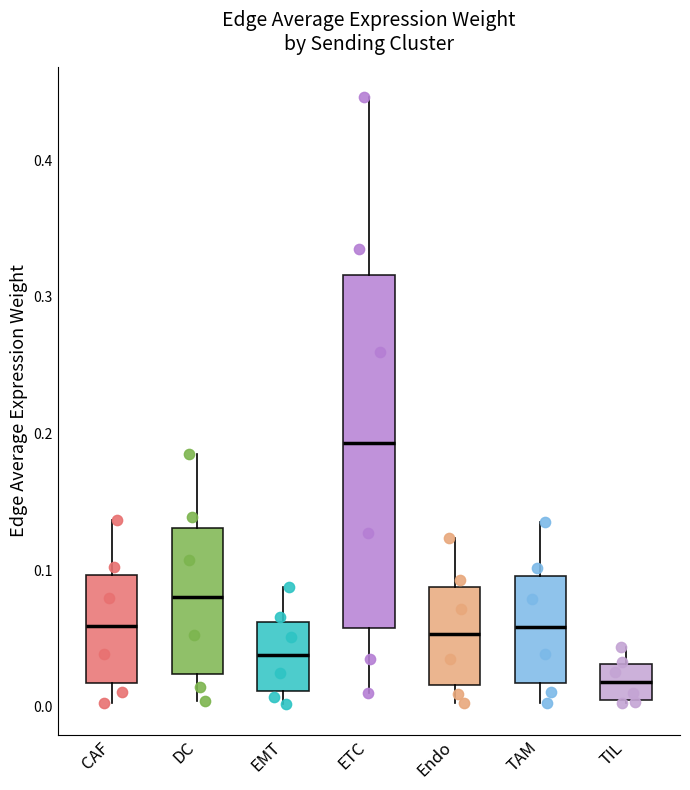

Reading left to right, transcribe this box plot: for each box, give where its median line is, the range the box spans, and where its two whiskers end, as read against the y-axis. The values are not printed on the chart, so give them approximately, as read against the axis.

CAF: median 0.06, box 0.02 to 0.10, whiskers 0.00 to 0.14
DC: median 0.08, box 0.02 to 0.13, whiskers 0.00 to 0.18
EMT: median 0.04, box 0.01 to 0.06, whiskers 0.00 to 0.09
ETC: median 0.19, box 0.06 to 0.32, whiskers 0.01 to 0.45
Endo: median 0.05, box 0.02 to 0.09, whiskers 0.00 to 0.12
TAM: median 0.06, box 0.02 to 0.10, whiskers 0.00 to 0.14
TIL: median 0.02, box 0.01 to 0.03, whiskers 0.00 to 0.04